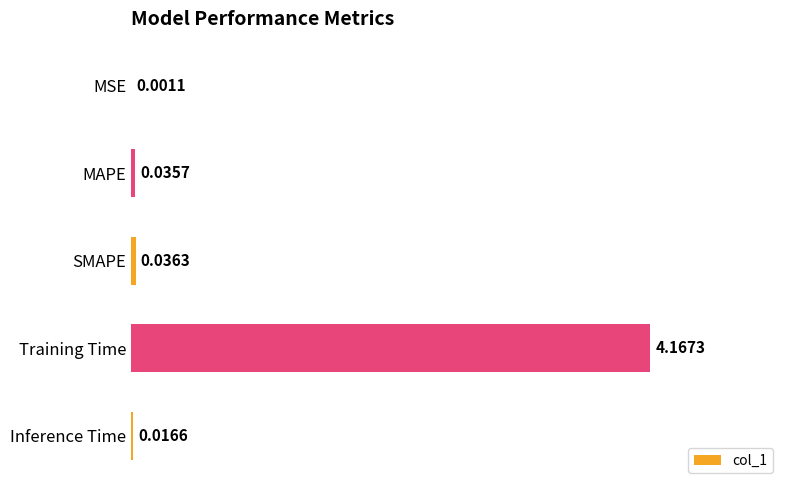

Which has a higher value, MSE or Inference Time?

Inference Time